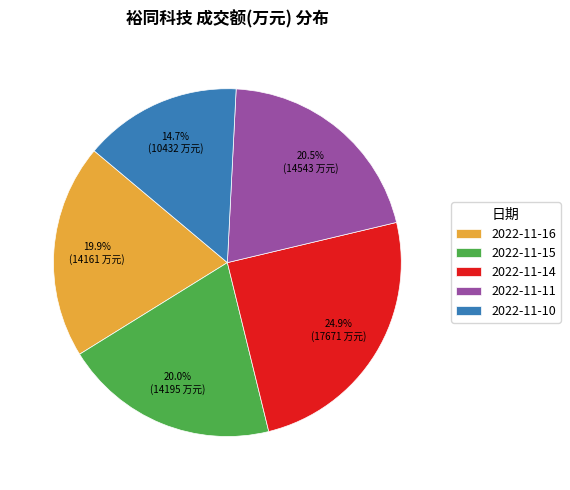

Does 2022-11-16 represent more than half of the total?

No